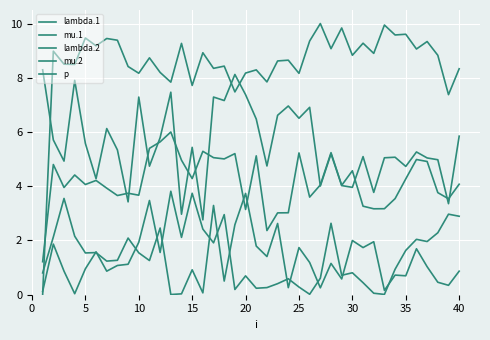

How many lines are shown in the chart?

5